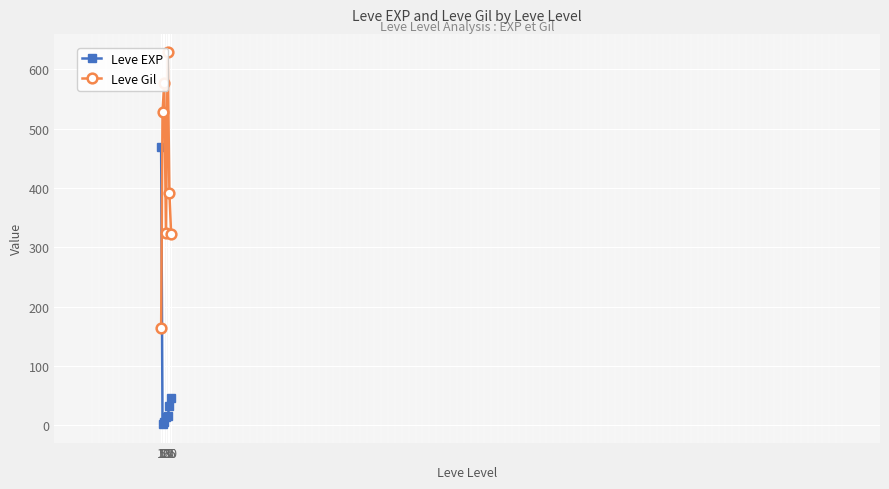

Which has a higher value, 20 or 5?

20